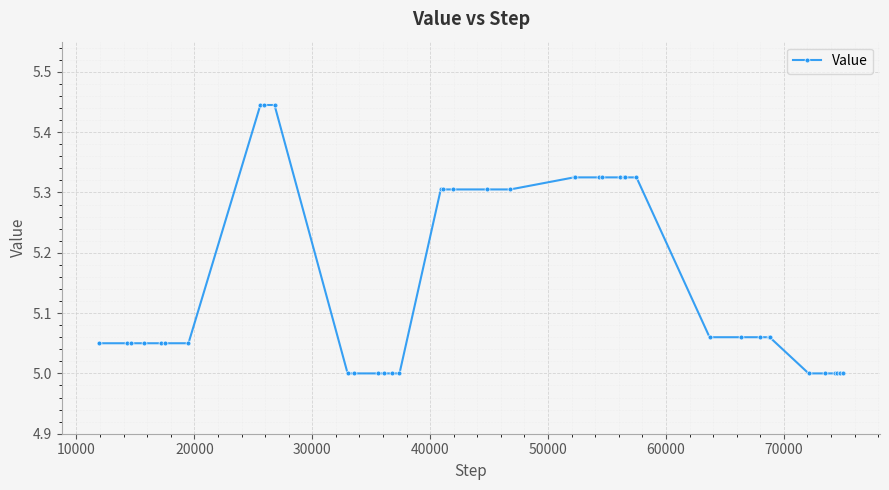

What is the minimum value shown in the chart?

5.0